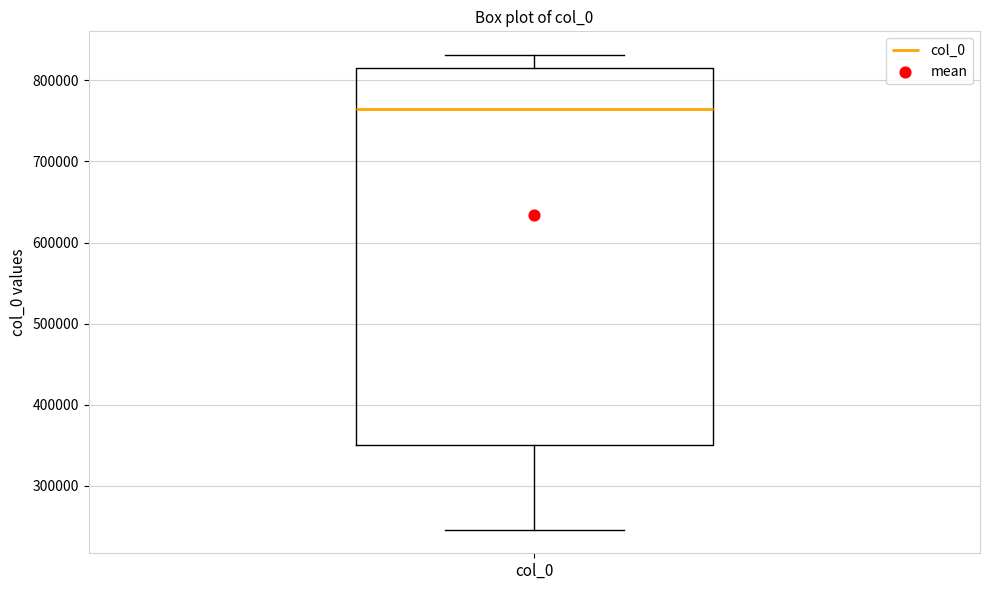

Transcribe this box plot: give where the median line is, the range the box spans, and where the two whiskers end, as read against the y-axis. The values are not printed on the chart, so give them approximately, as read against the axis.

median 760000, box 350000 to 820000, whiskers 250000 to 830000